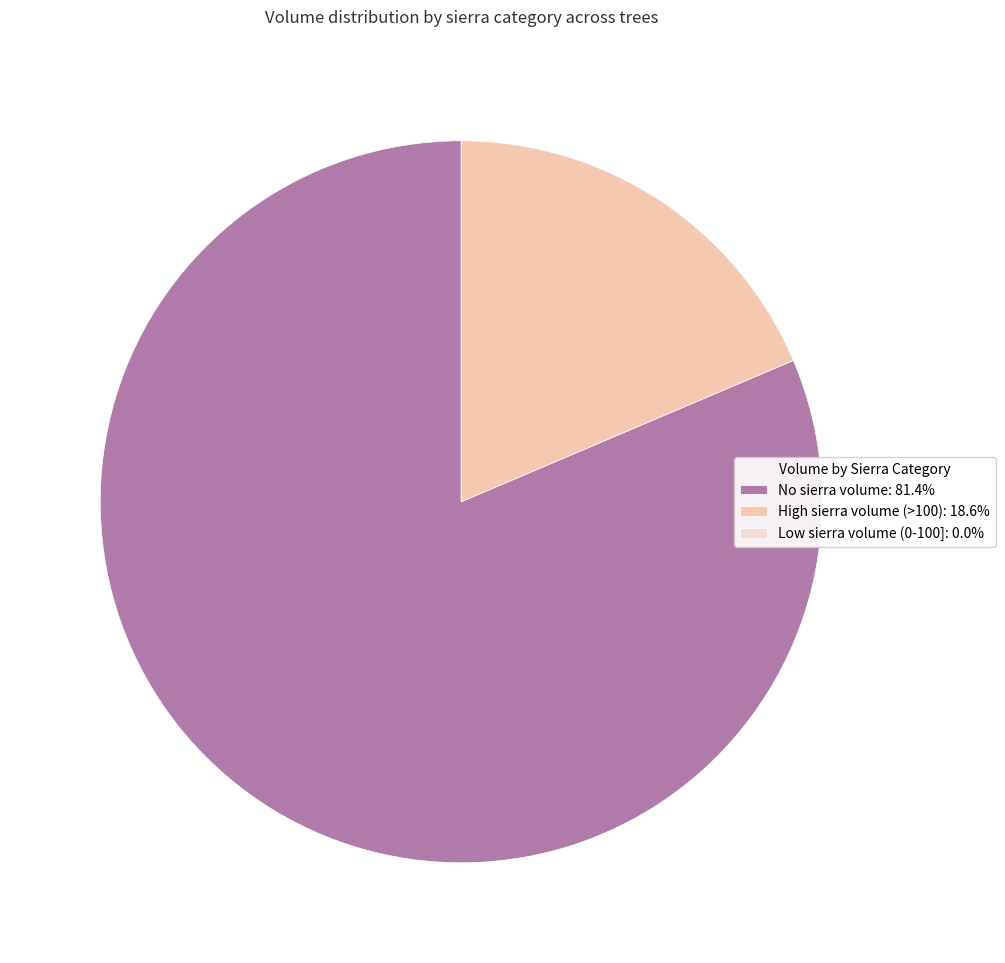

Is there any slice that represents more than half of the pie?

Yes